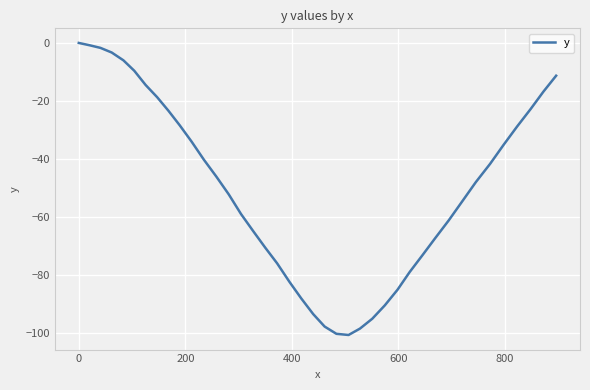

What is the smallest value displayed?

-100.7